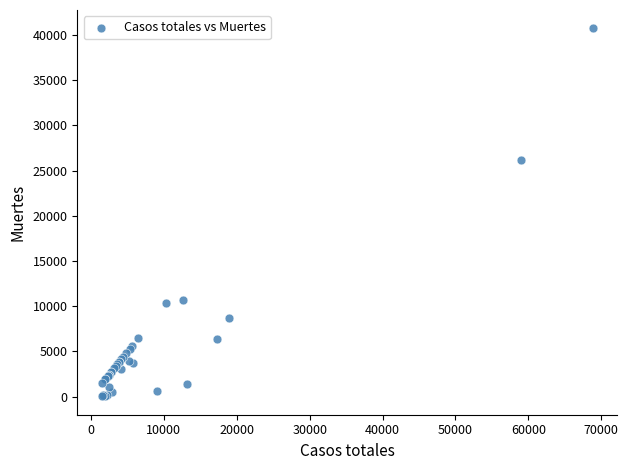

What Y value in the scatter plot is closest to 20383?

26203